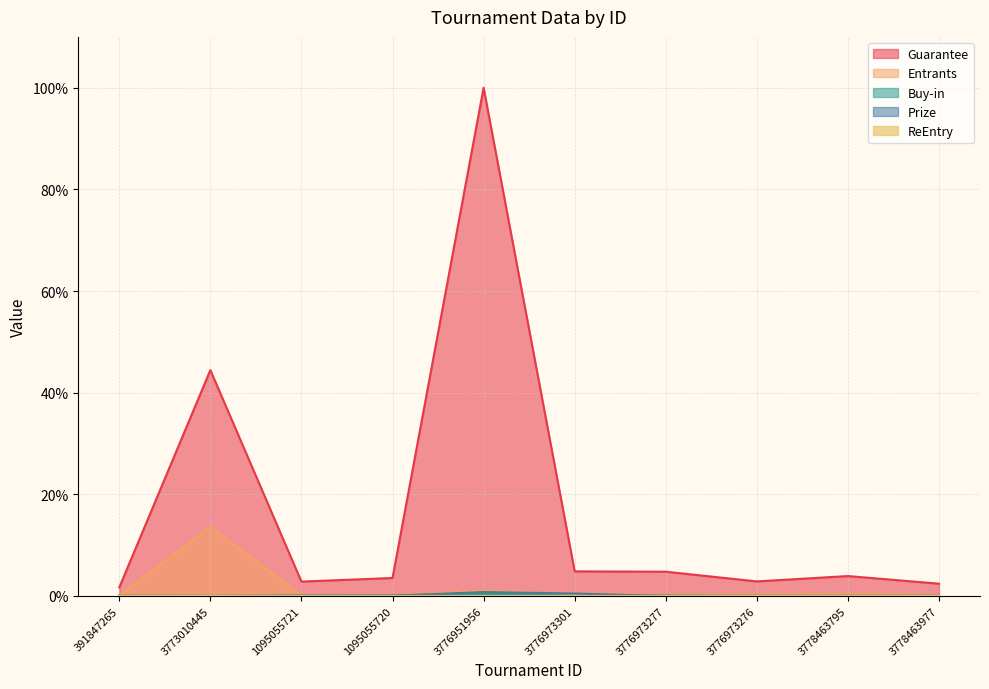

What is the spread (max minus min) of values at 3778463977?

2.4